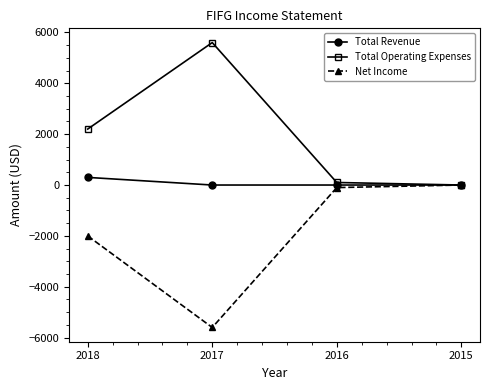

What is the average value of the Total Revenue series?

75